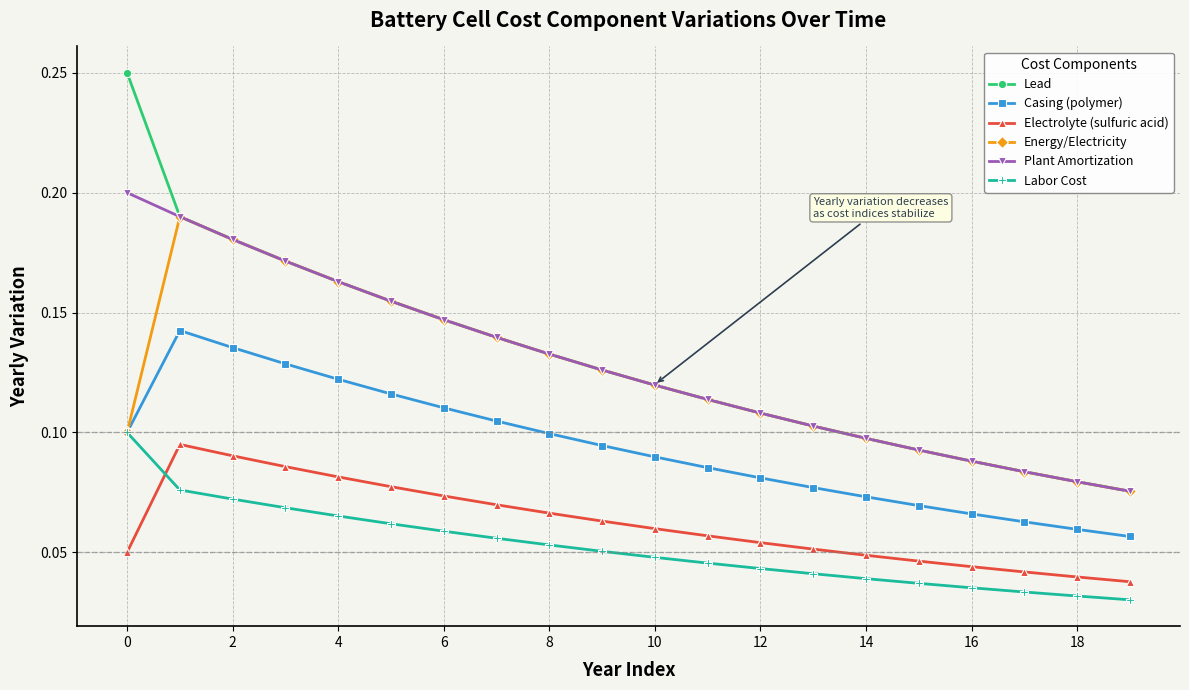

How many lines are shown in the chart?

6